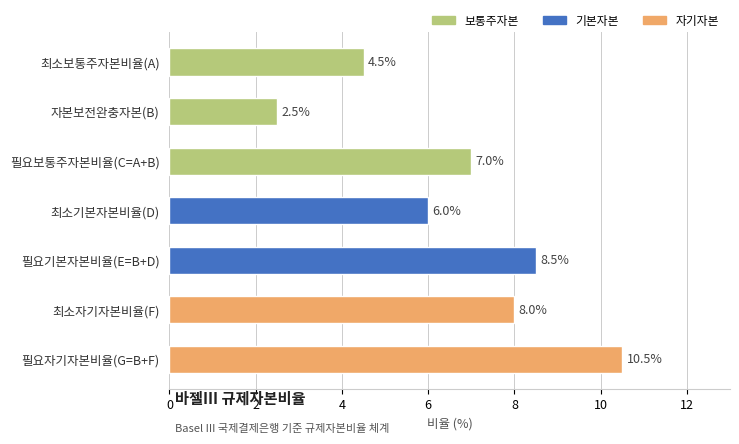

At which label is the value closest to 6?

최소기본자본비율(D)